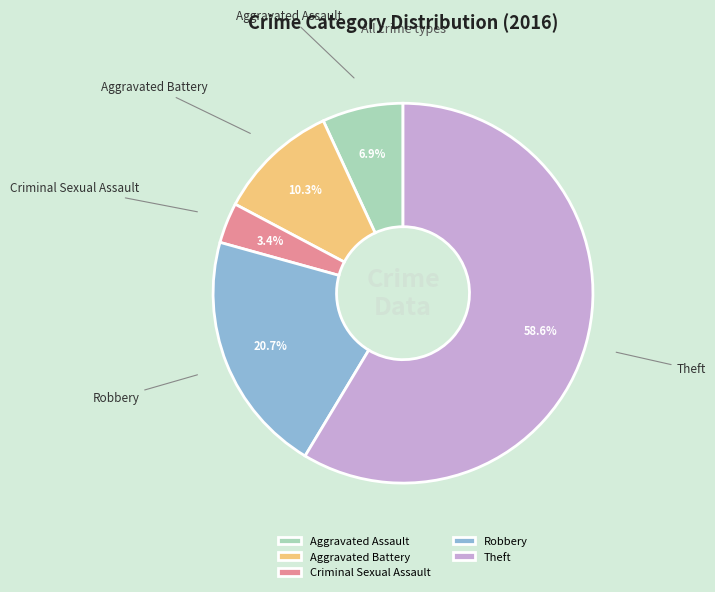

Which category has the smallest portion of the pie?

Criminal Sexual Assault